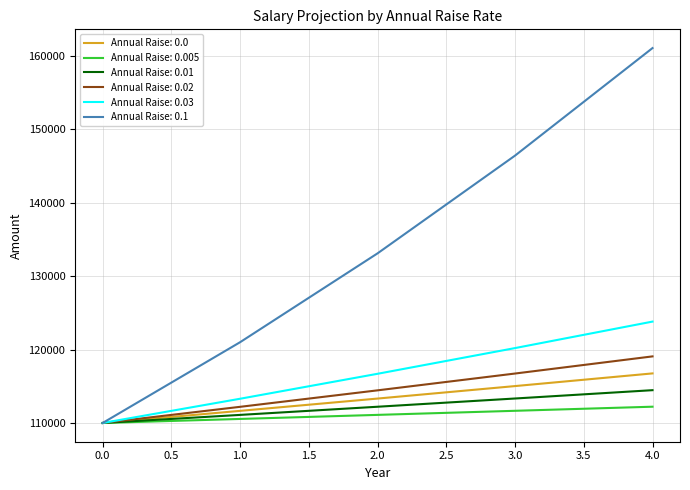

Rank the series by their maximum value, from lowest to highest.

Annual Raise: 0.005, Annual Raise: 0.01, Annual Raise: 0.0, Annual Raise: 0.02, Annual Raise: 0.03, Annual Raise: 0.1